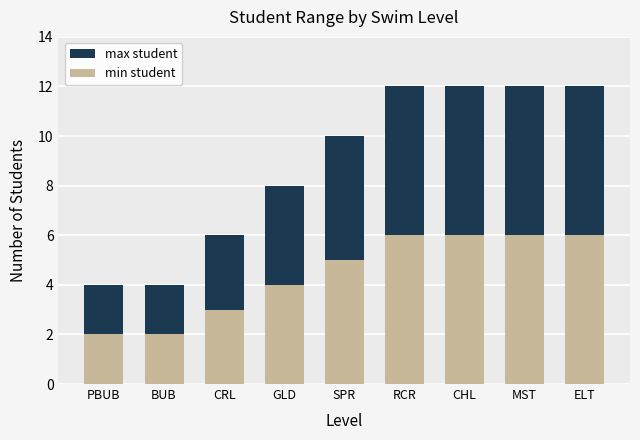

At which category is the sum across all series the highest?

RCR